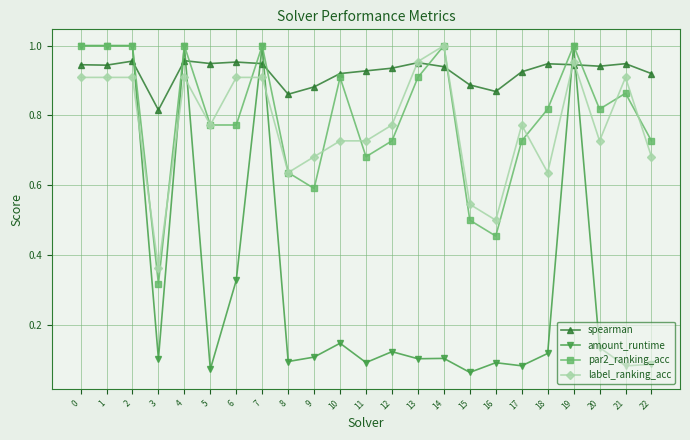

Between 6 and 10, which series saw the biggest shift?

label_ranking_acc